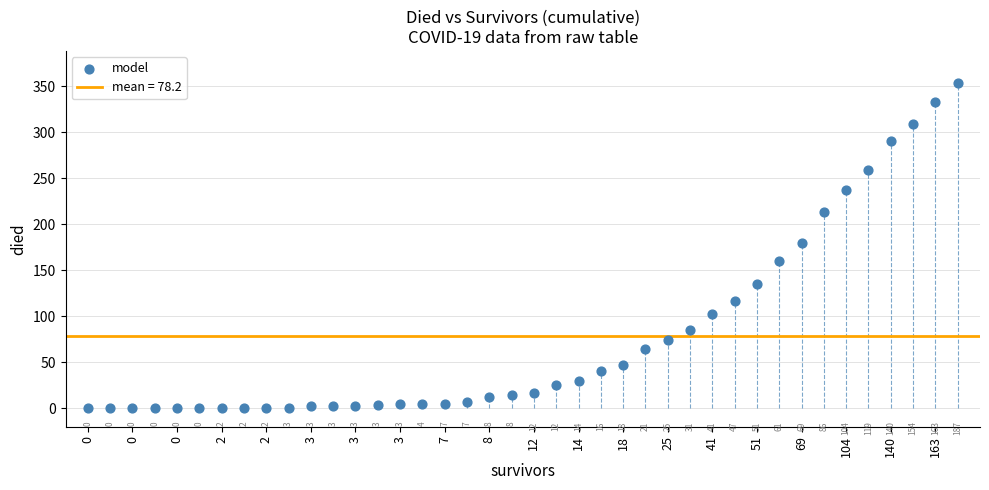

What Y value in the scatter plot is closest to 176?

180